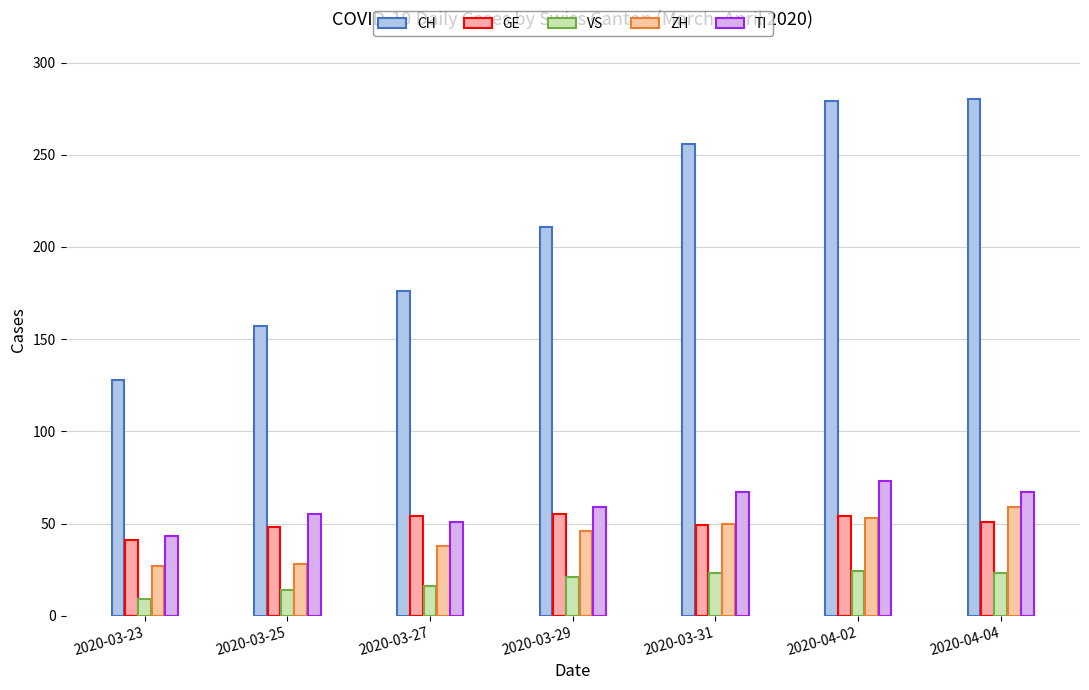

How many bars are there in total?

35